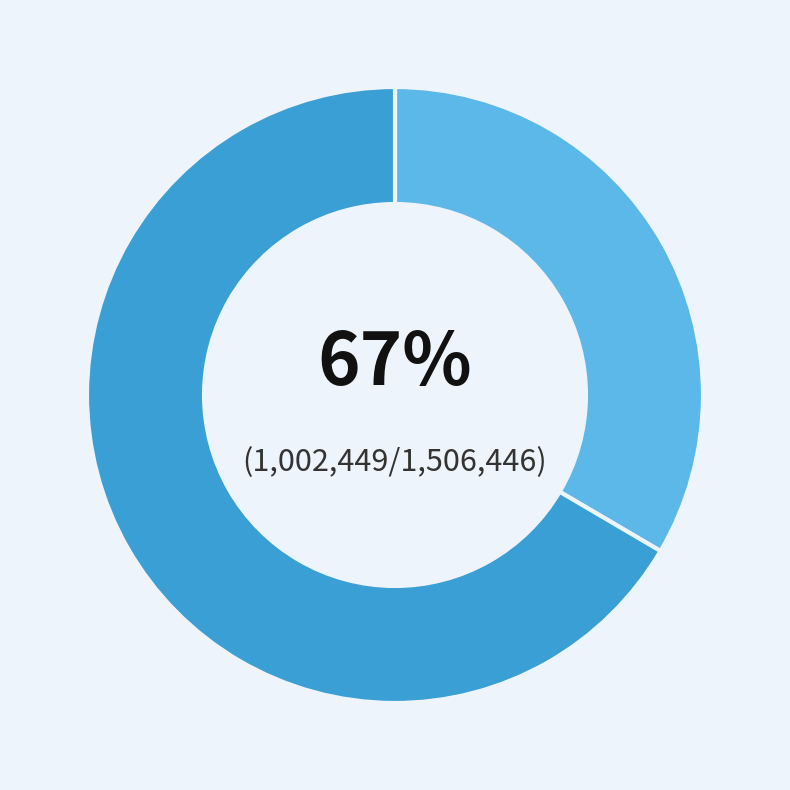

Does any single category account for the majority?

Yes